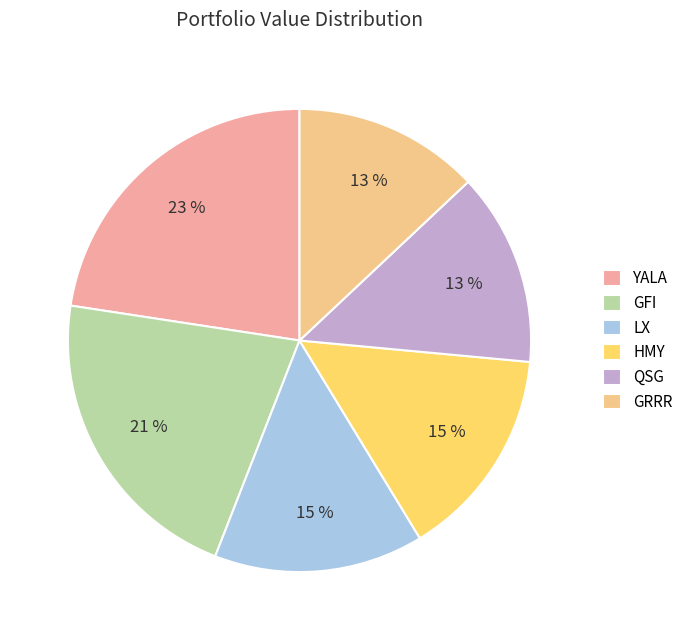

Is there any slice that represents more than half of the pie?

No